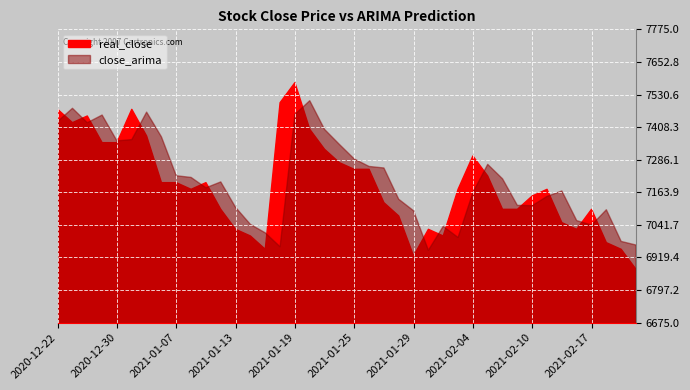

Between 2021-01-21 and 2021-02-15, which series saw the biggest shift?

real_close